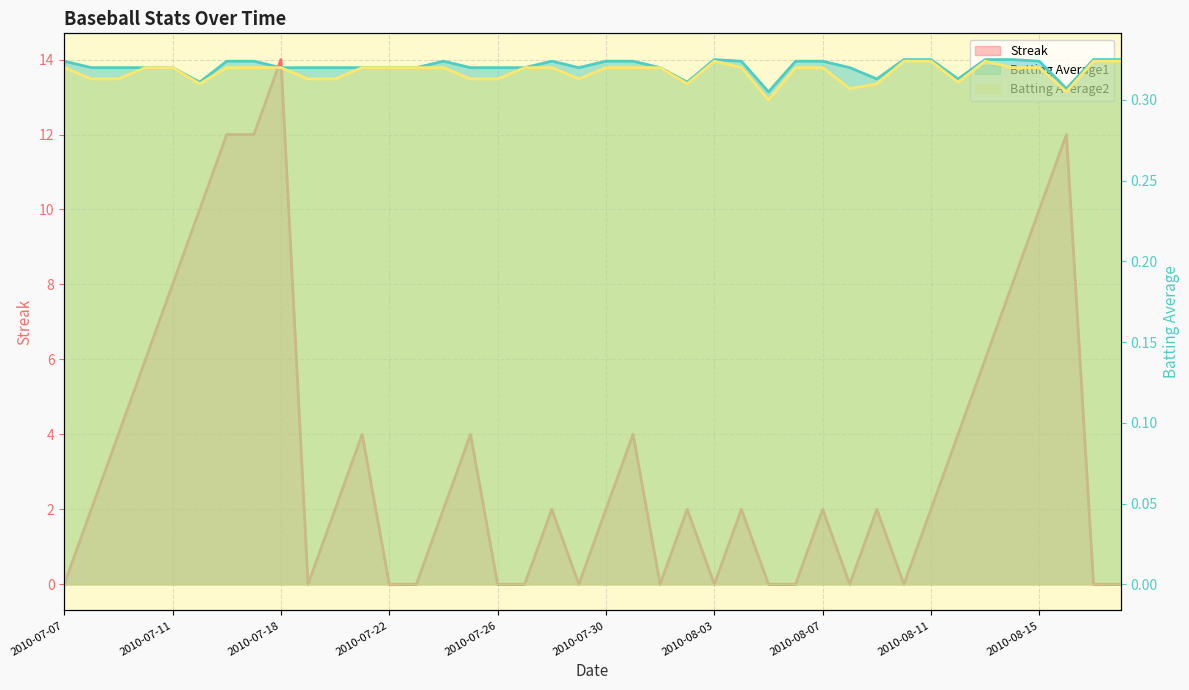

What is the difference between the Streak values at 2010-08-15 and 2010-08-03?

10.0